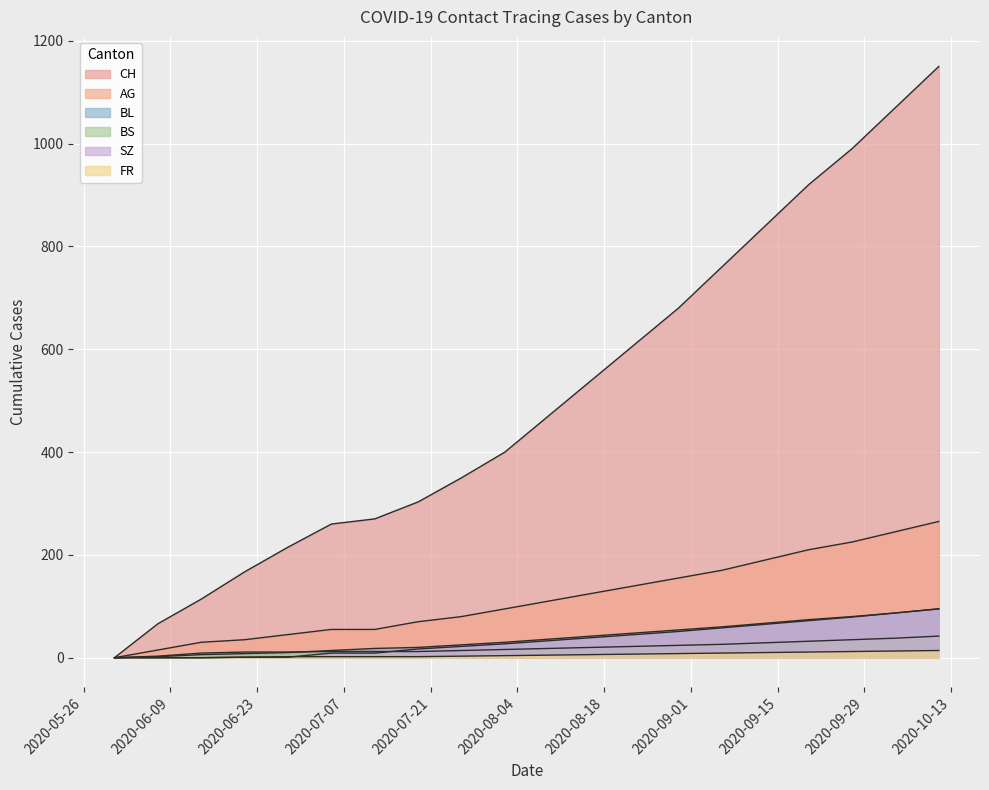

What is the sum of all CH values?

10175